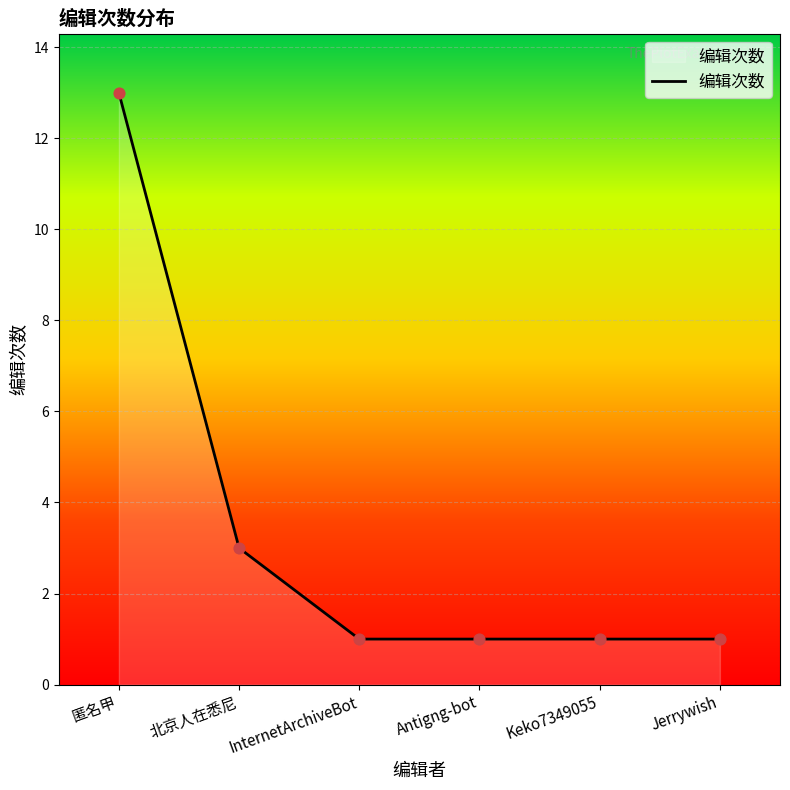

What is the ratio of the value at Jerrywish to the value at InternetArchiveBot?

1.0